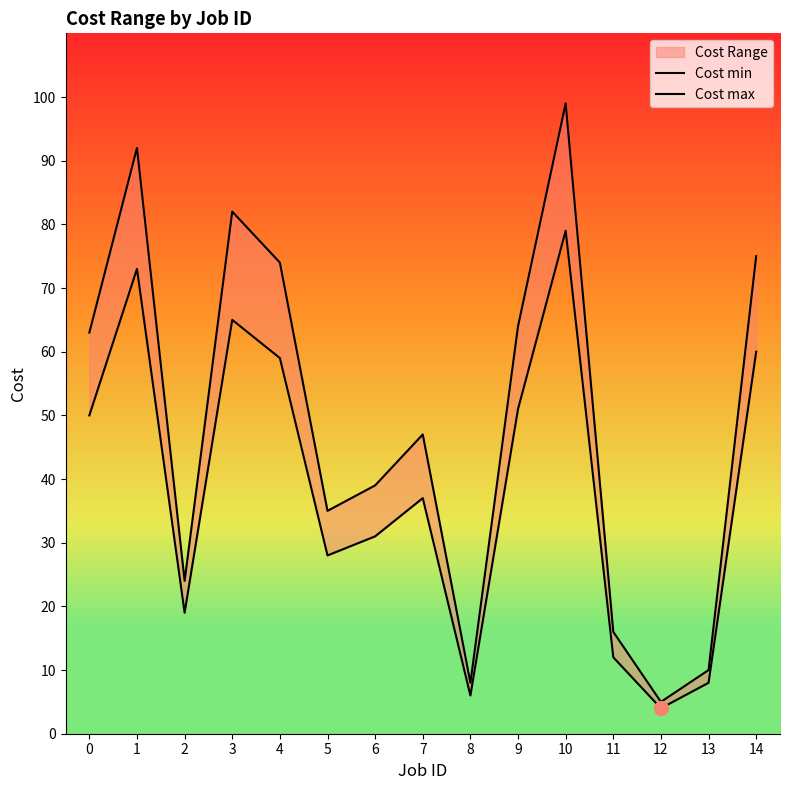

Does the chart display data point markers on the line(s)?

No